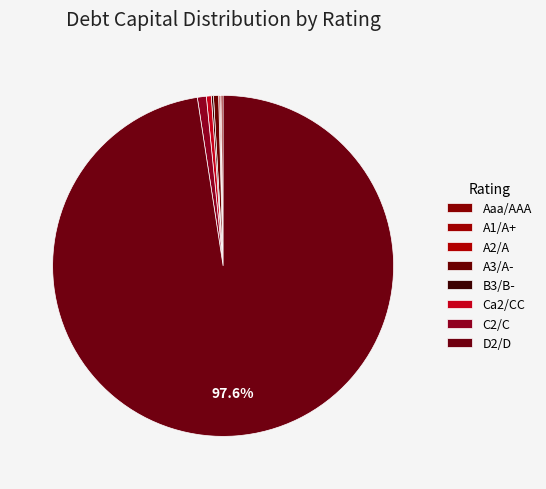

Is it true that A1/A+ is 1% of the pie?

False